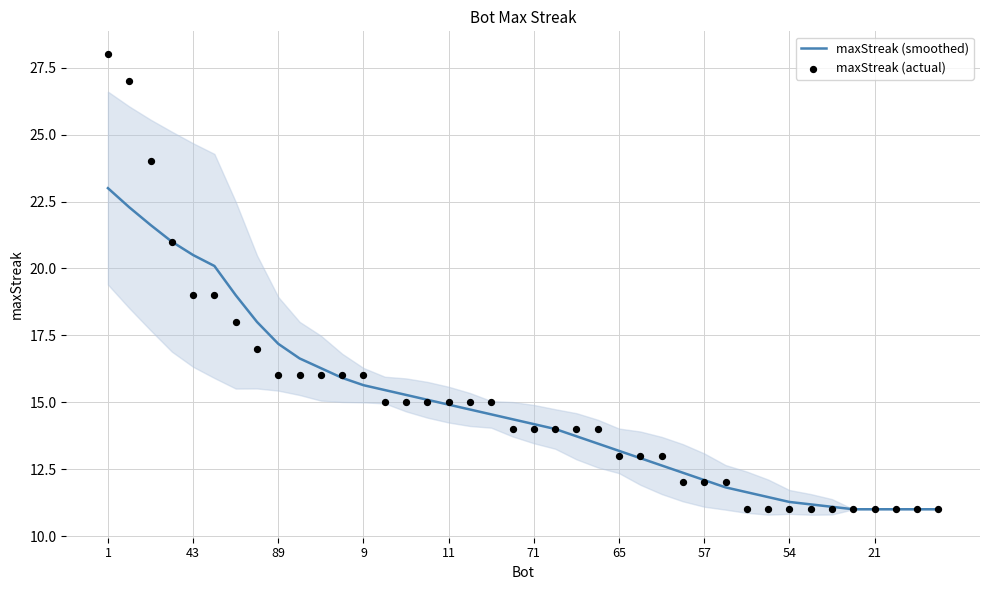

Which series has the largest total across all categories?

maxStreak (actual)